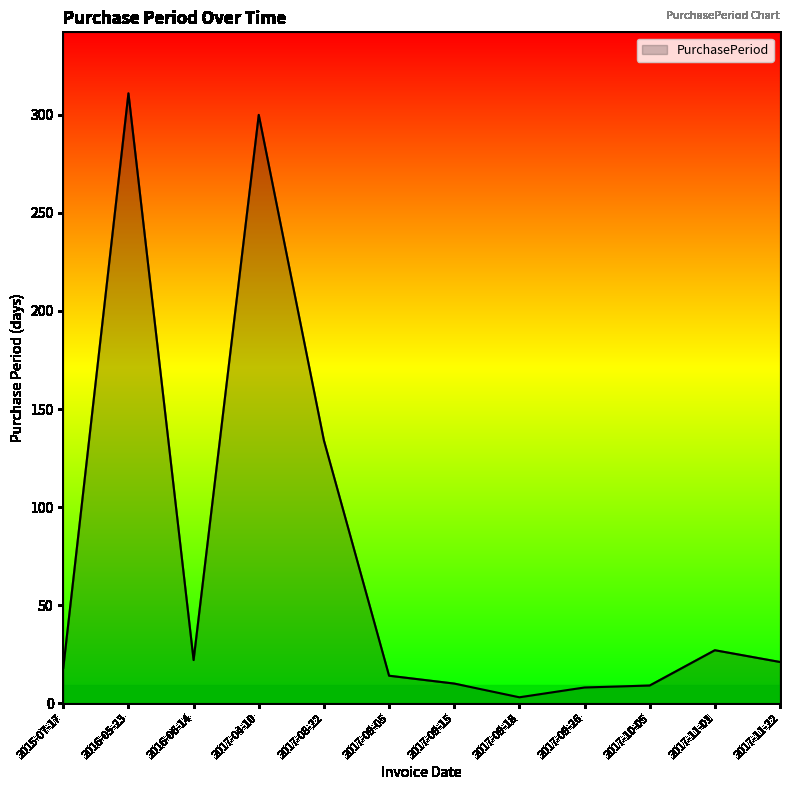

What is the maximum value shown in the chart?

311